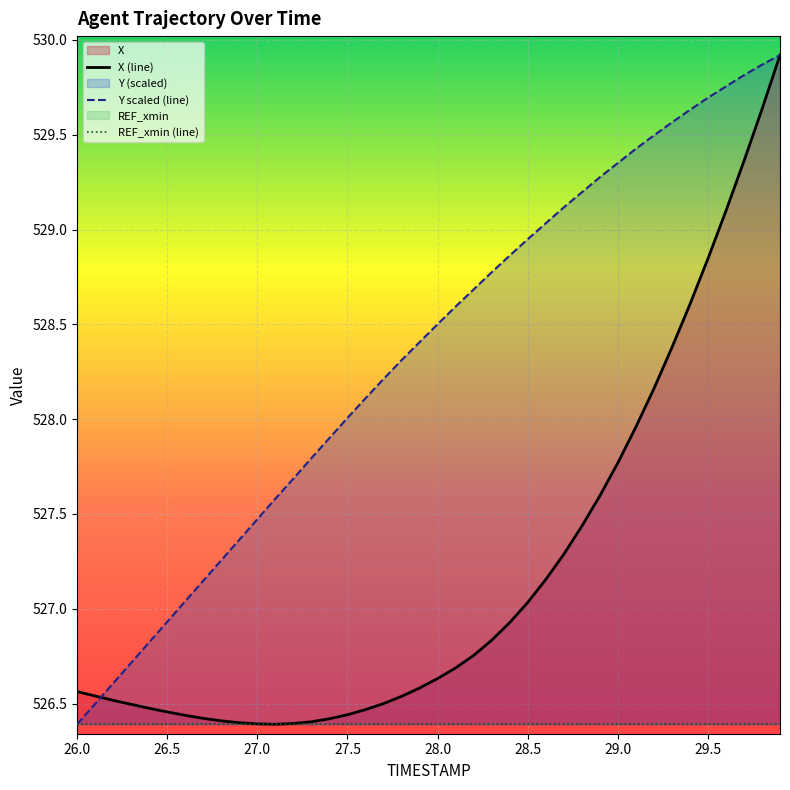

True or false: REF_xmin (line) has a value of 526.4 at 28.0.

True